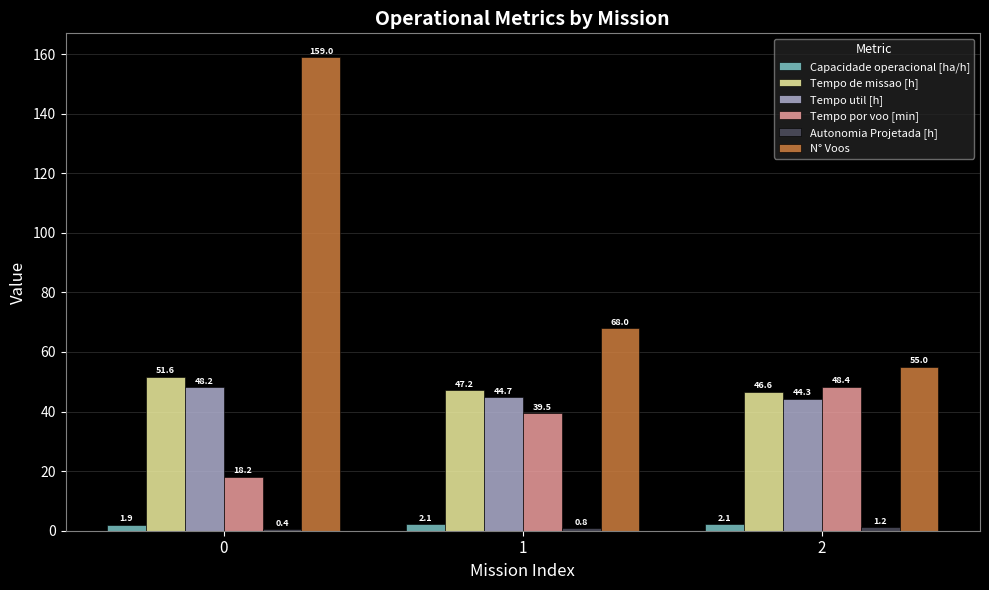

Which series has the largest total across all categories?

N° Voos